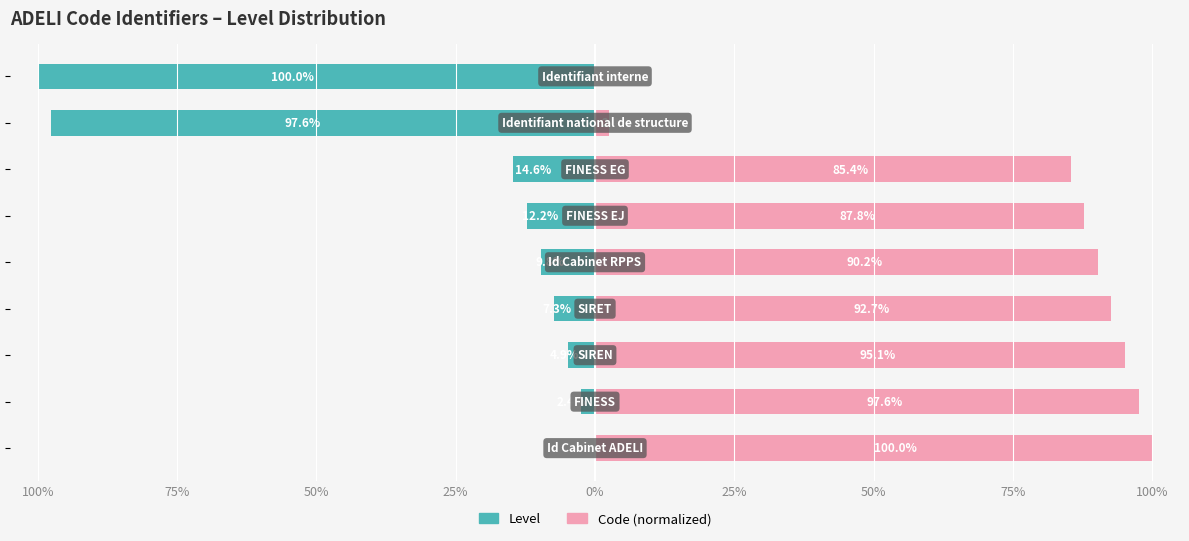

What is the difference between the Level values at 50% and 100%?

95.1